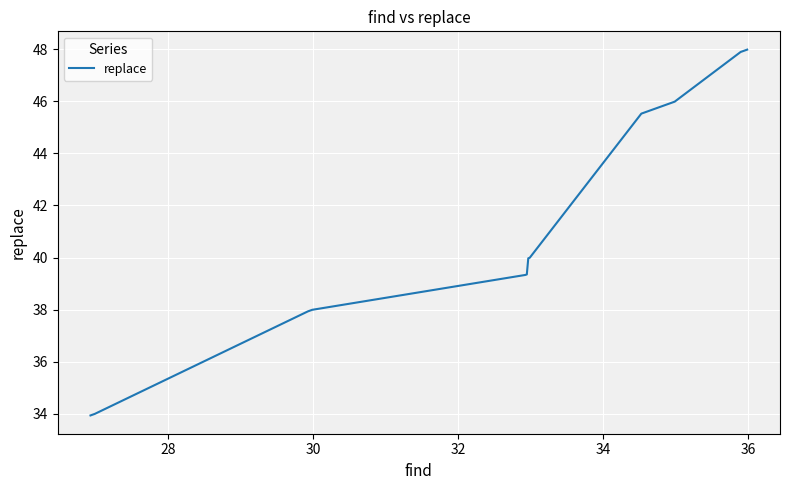

What is the smallest value displayed?

33.9